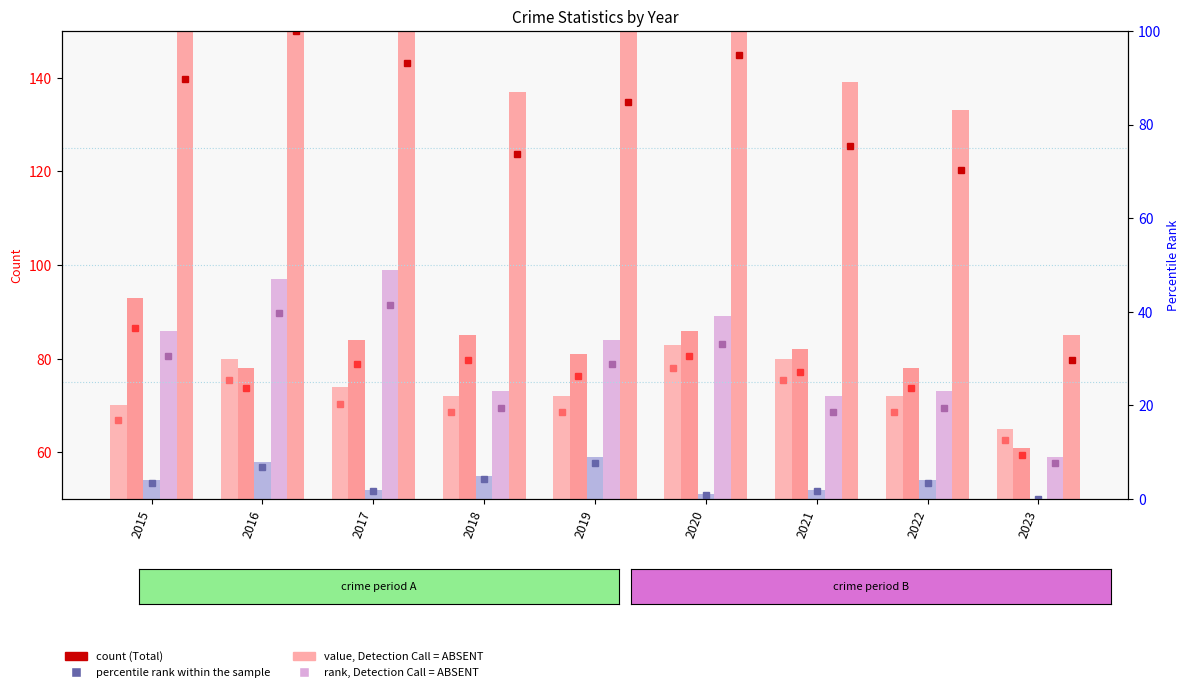

Between 2023 and 2020, which is larger?

2020